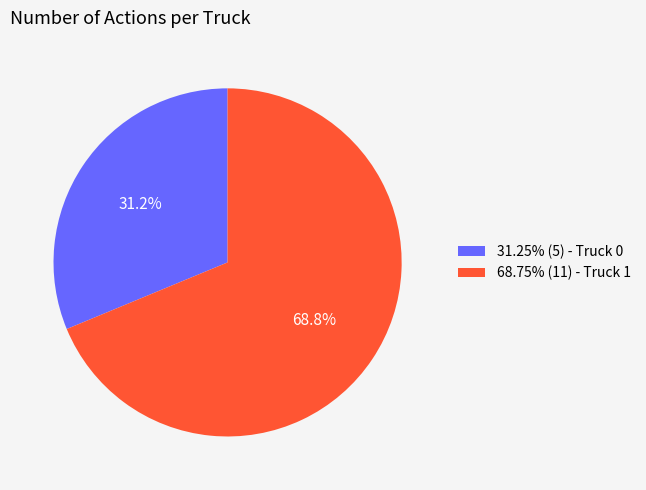

Does any single category account for the majority?

Yes